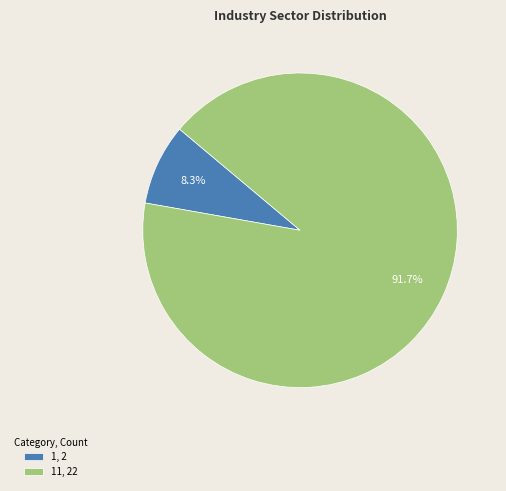

What is the majority slice?

11, 22